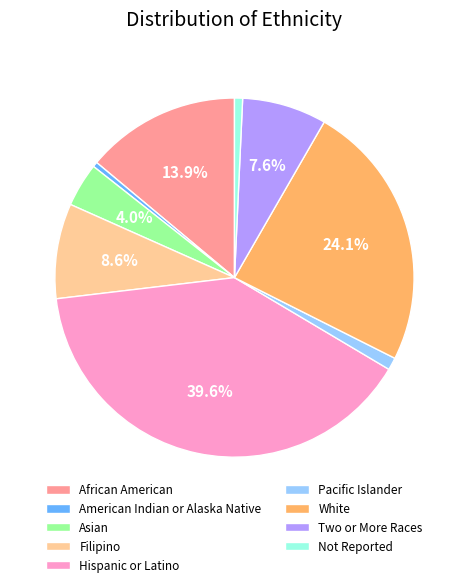

Do Asian and White together represent more than half of the pie?

No